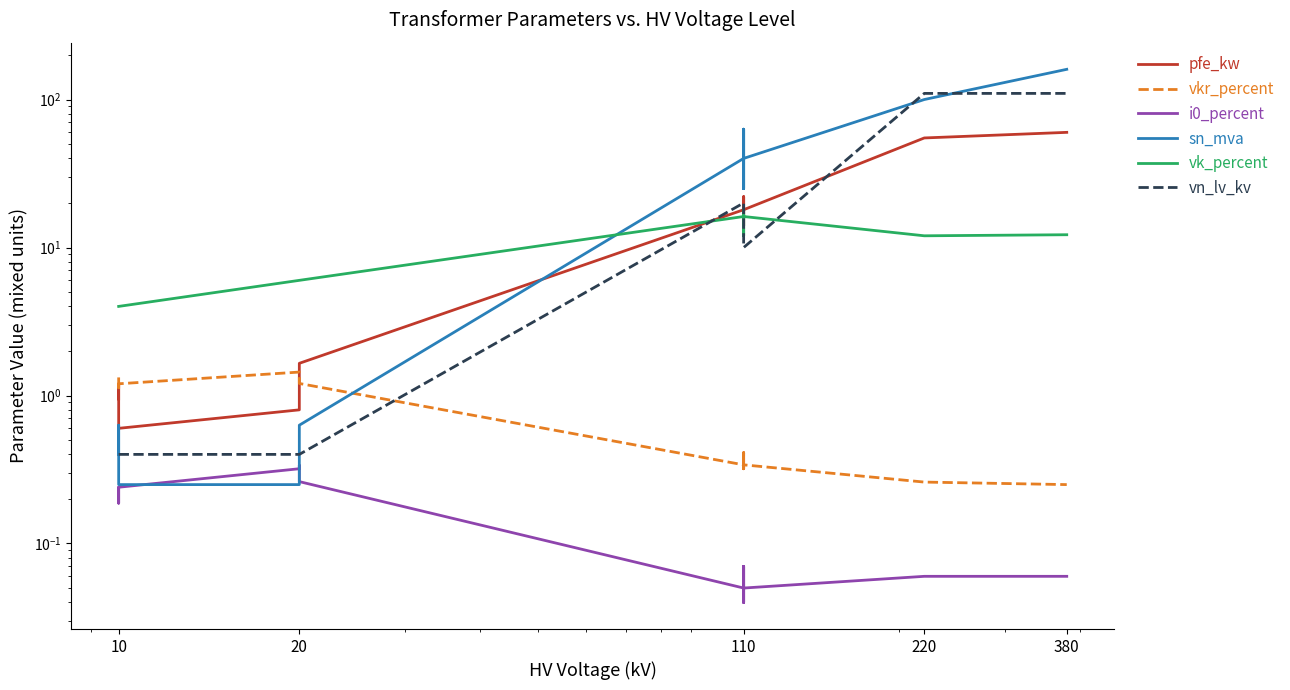

The value of pfe_kw at 10 is 1.2. True or false?

True